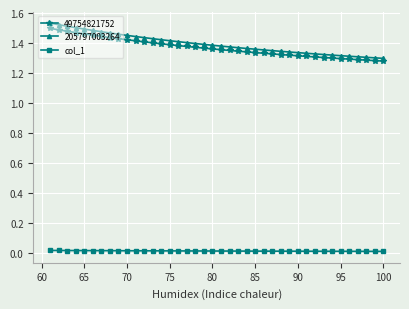

How many lines are shown in the chart?

3